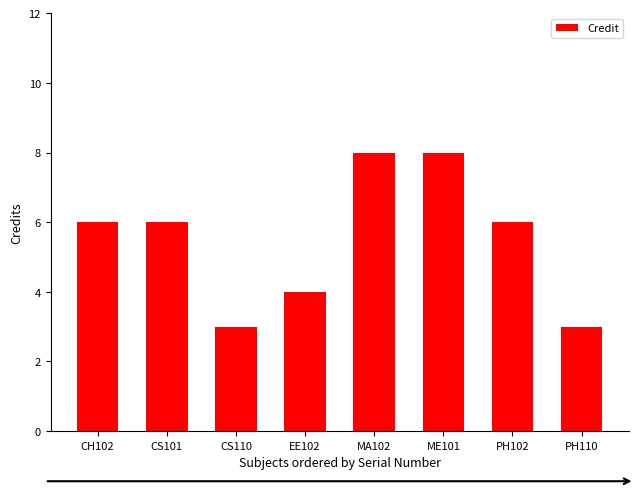

Is it true that the value at ME101 is 13?

False